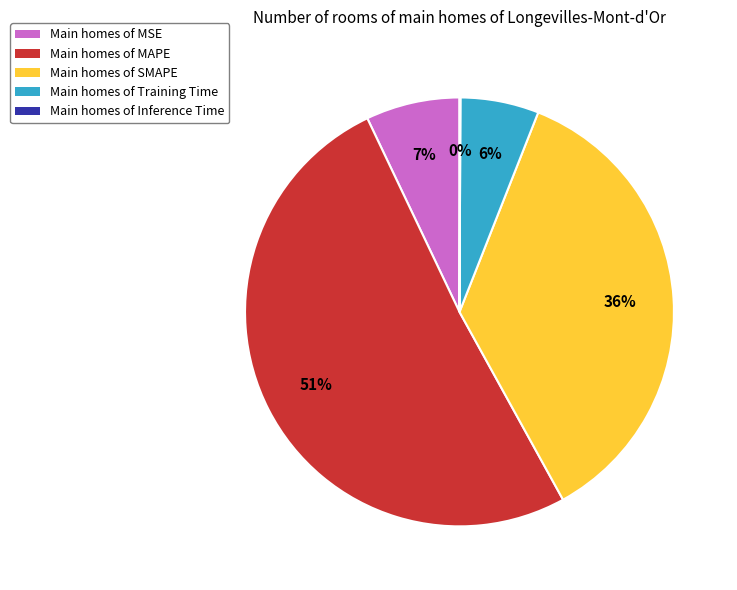

Is there any slice that represents more than half of the pie?

Yes